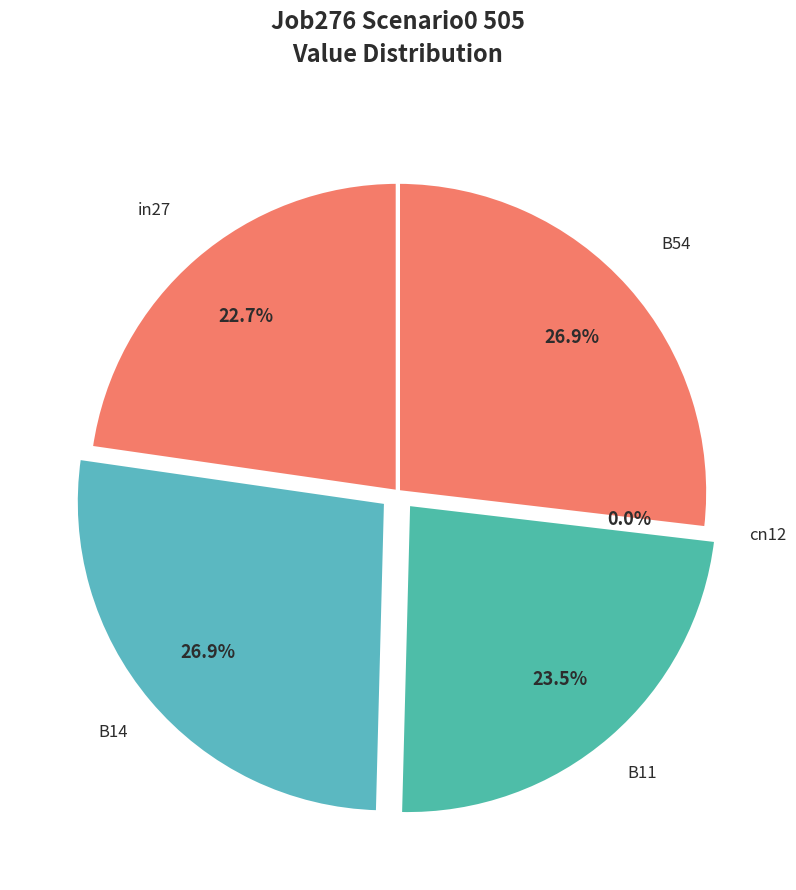

What percentage is the B11 slice, to the nearest percent?

24%